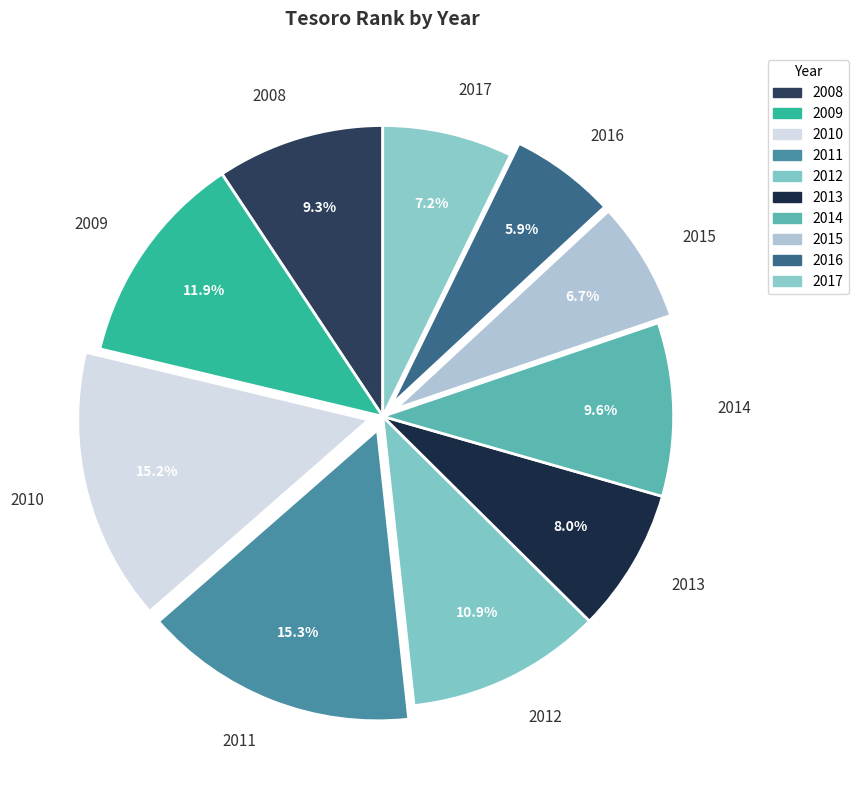

True or false: 2010 accounts for 23% of the total.

False